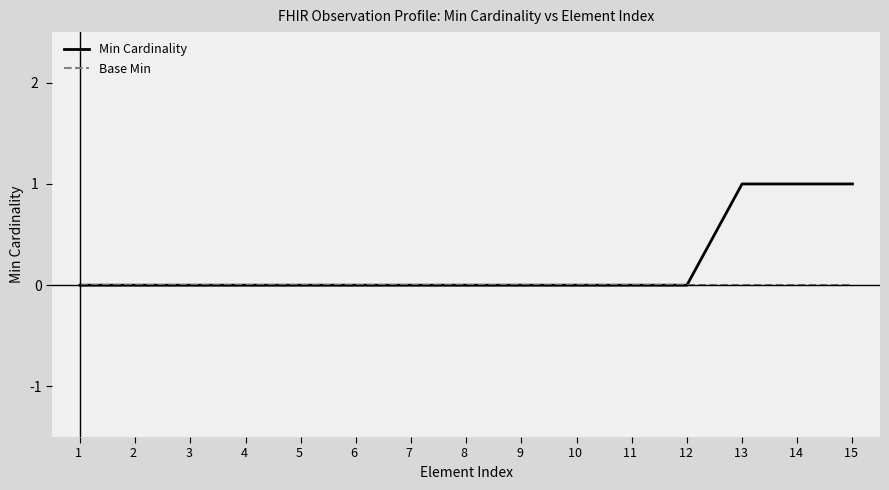

The value of Base Min at 12  is 0. True or false?

True